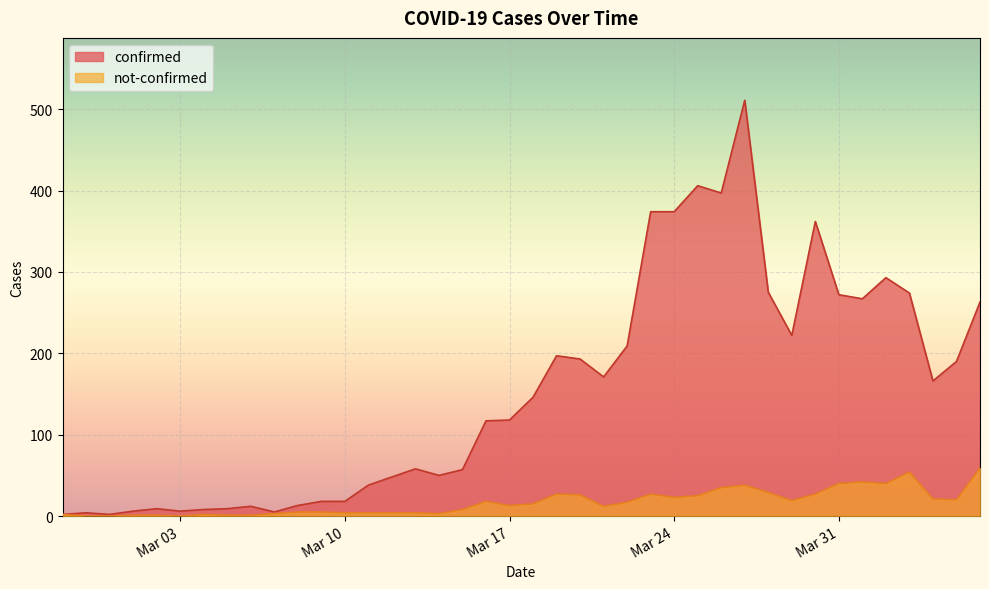

At which label does not-confirmed reach its minimum?

2020-02-28